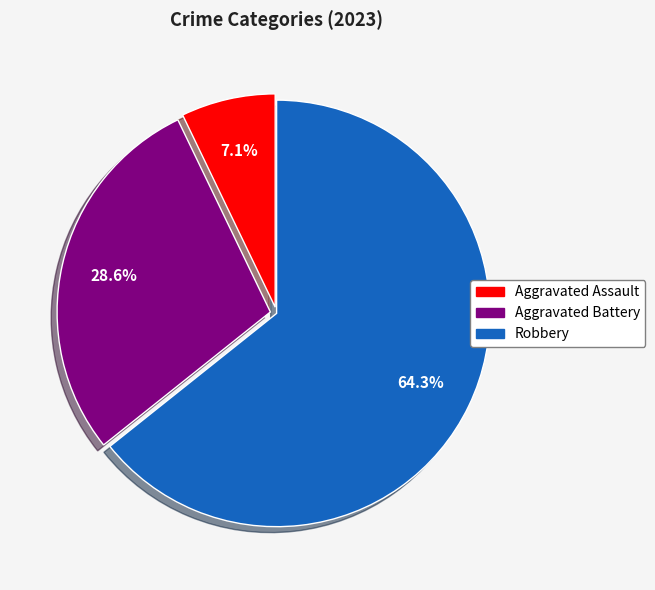

Is it true that Aggravated Assault is 1% of the pie?

False